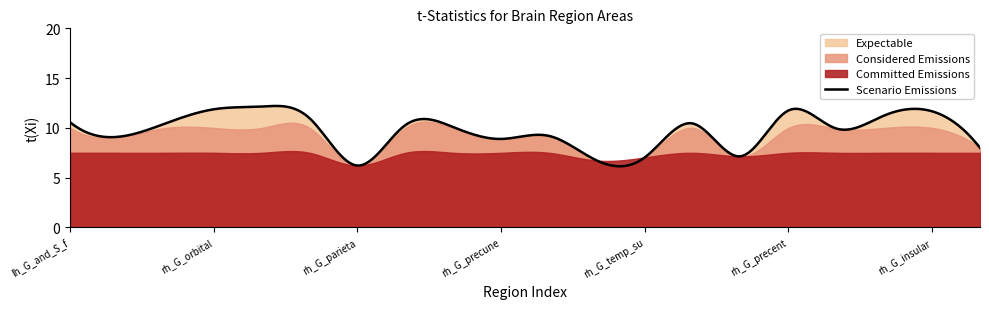

What is the smallest value displayed?

6.2